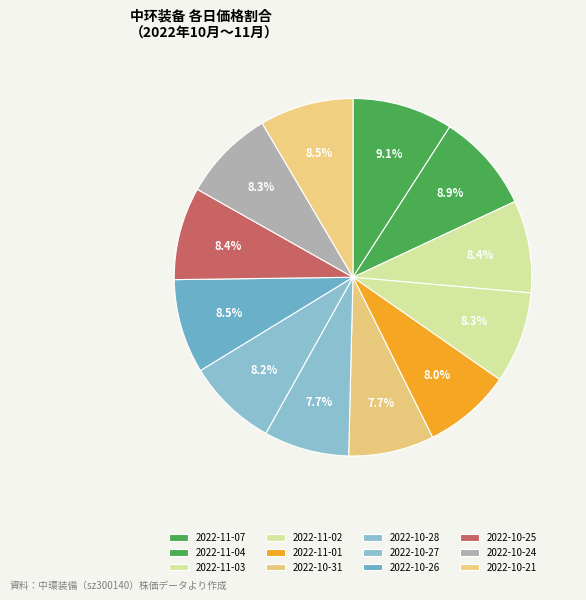

How many segments does this pie chart have?

12